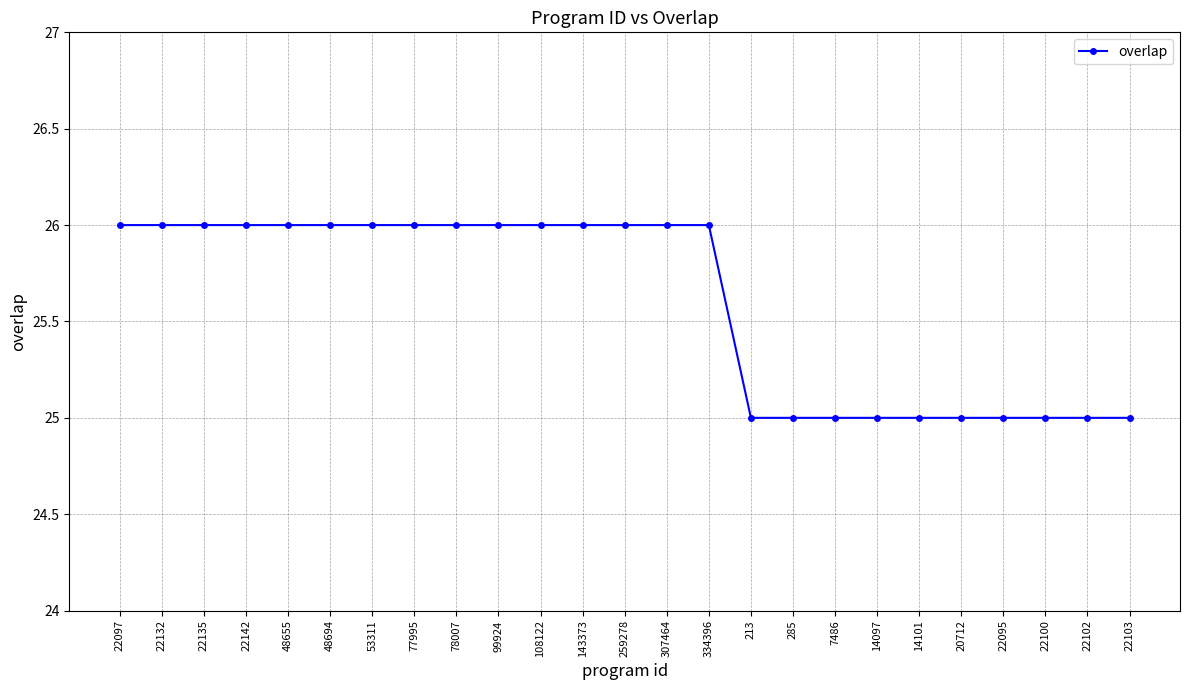

Reading left to right, extract all data points from this chart.

26	26	26	26	26	26	26	26	26	26	26	26	26	26	26	25	25	25	25	25	25	25	25	25	25